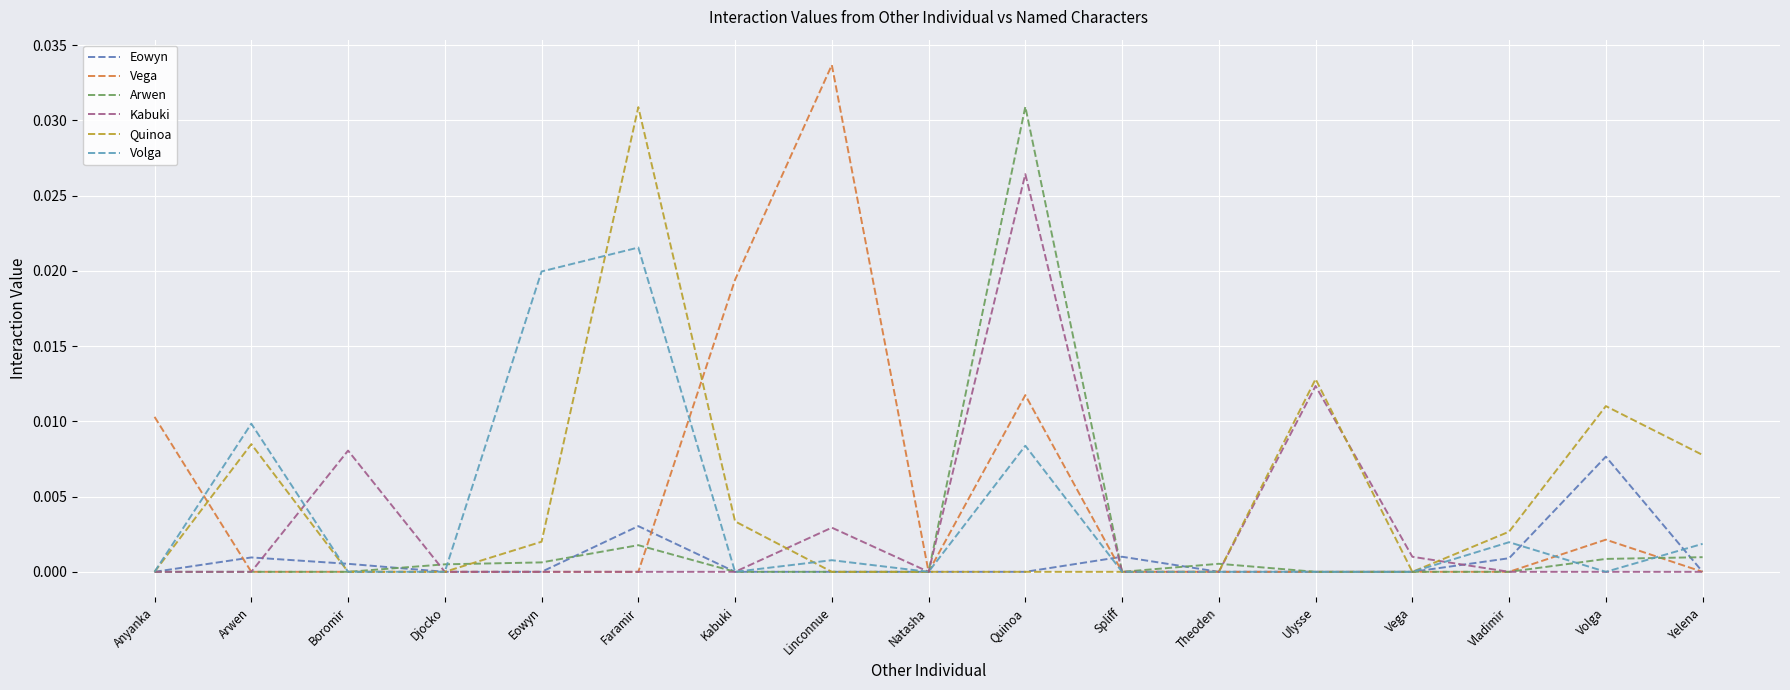

Rank the series at Ulysse from highest to lowest value.

Quinoa, Kabuki, Eowyn, Vega, Arwen, Volga